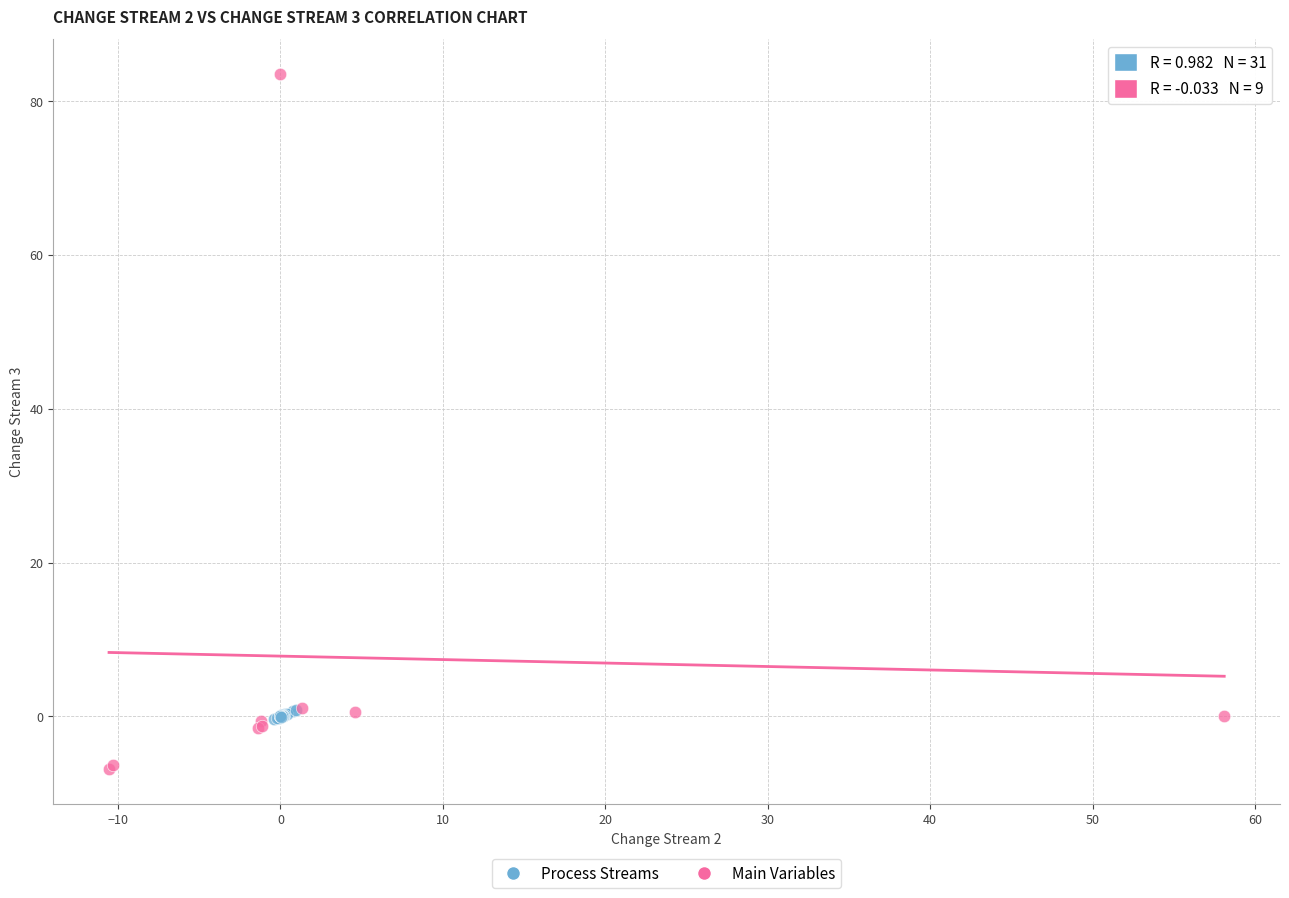

Which series has the largest Y range (max minus min)?

Main Variables